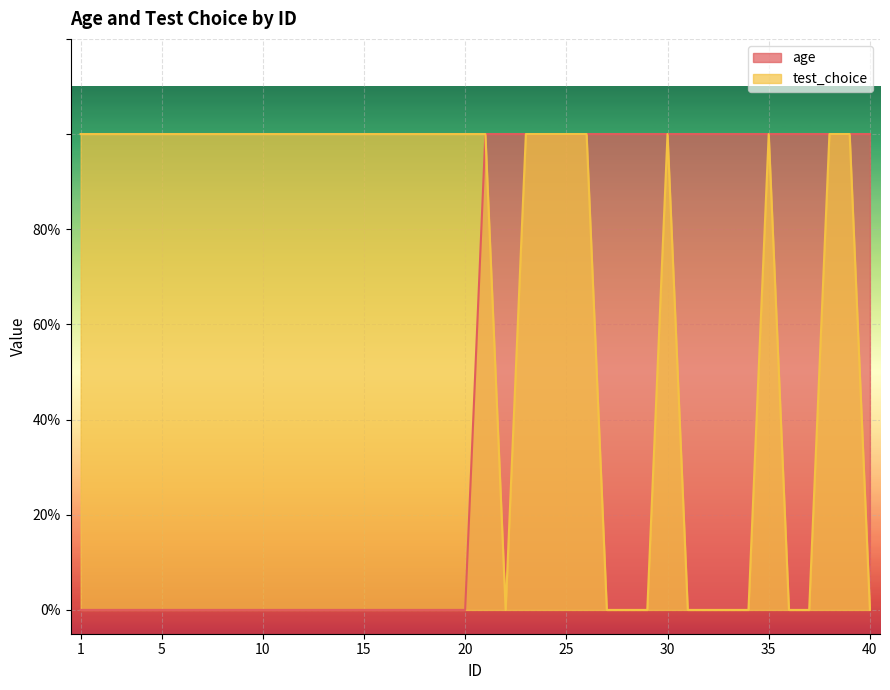

Between 5 and 7, which series saw the biggest shift?

age